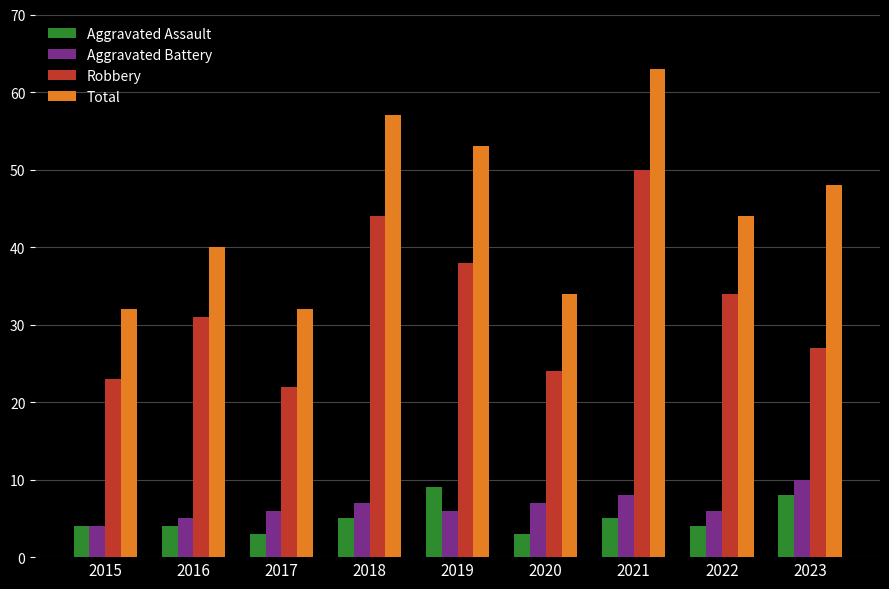

True or false: Aggravated Battery has a value of 4 at 2015.

True